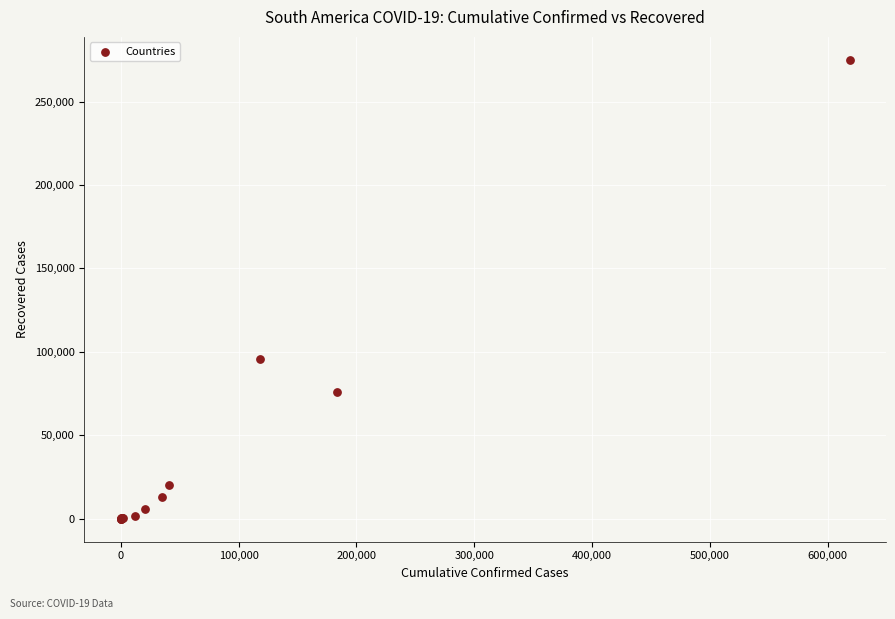

What Y value in the scatter plot is closest to 137503?

95631